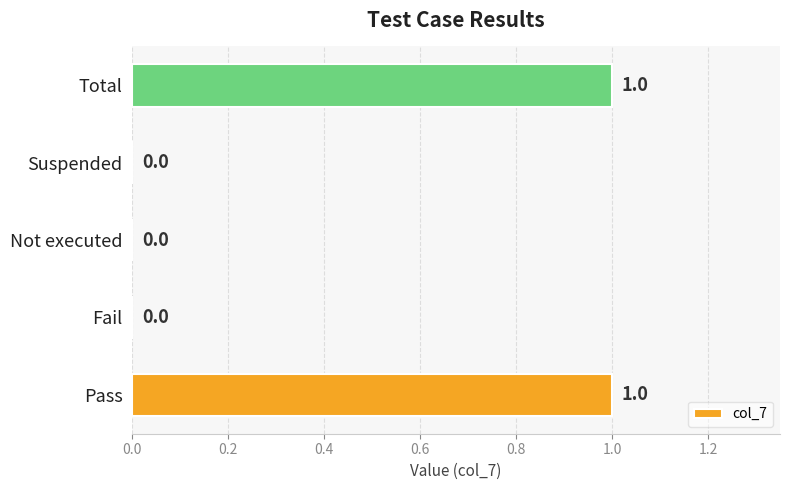

Are the bars grouped side by side (vs. stacked)?

No